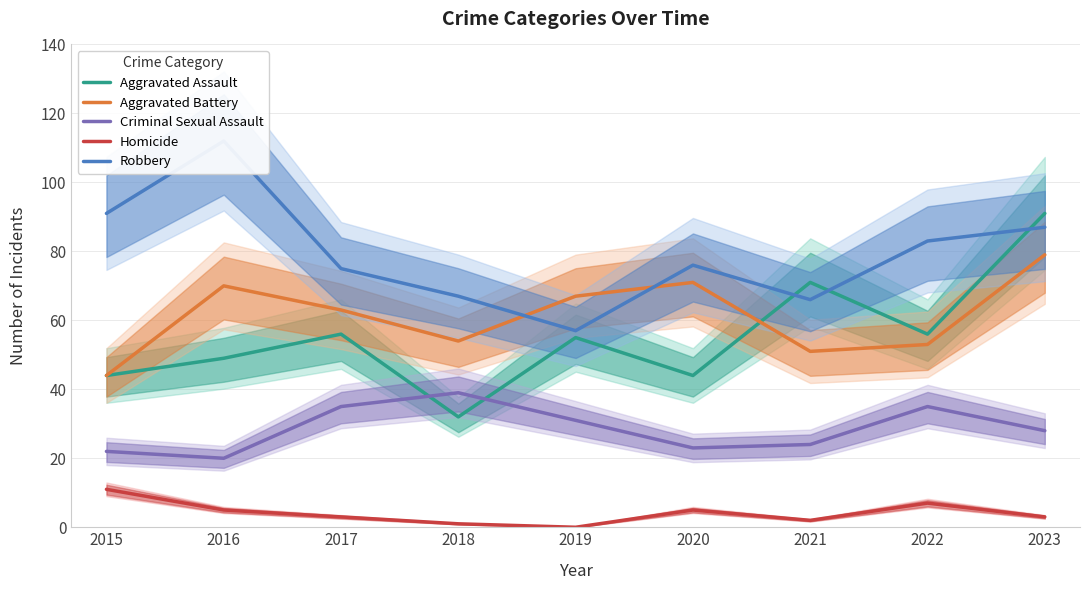

Is this an area chart (filled region under the line)?

No